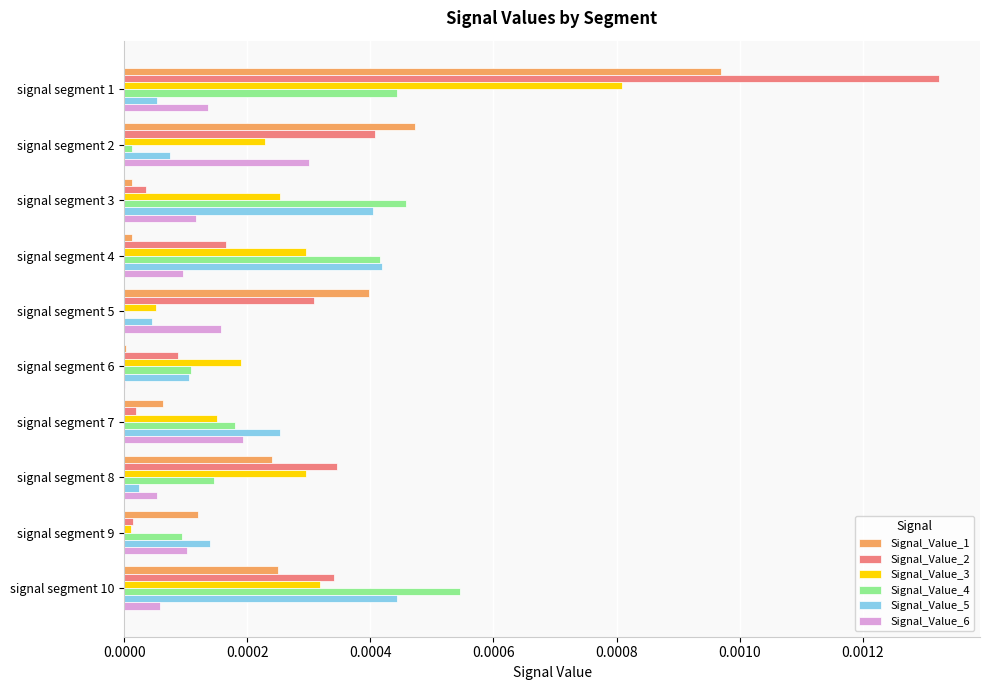

The value of Signal_Value_6 at signal segment 10 is 0.0. True or false?

True